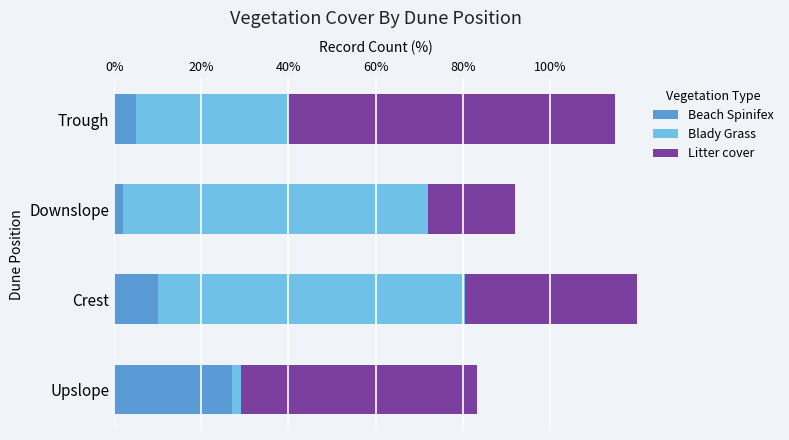

The value of Blady Grass at Downslope is 1.2. True or false?

False